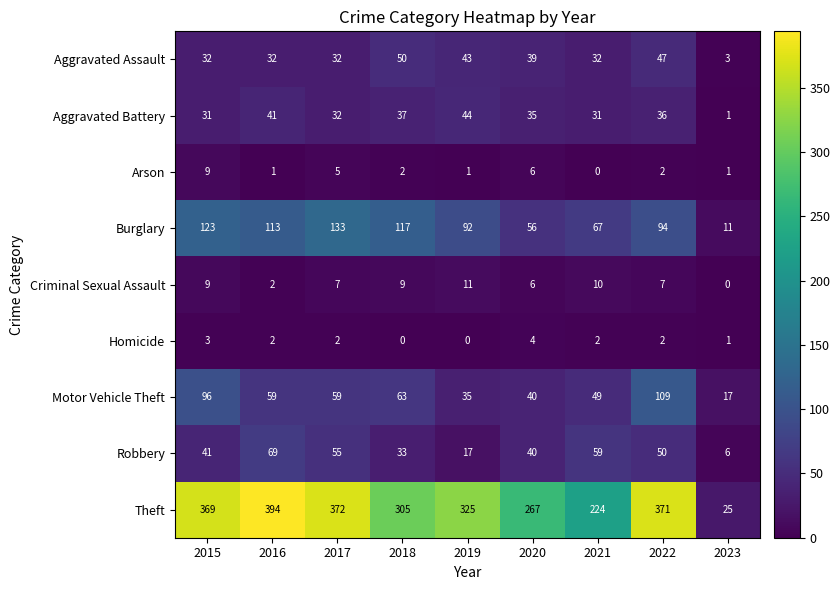

Rank the series by their maximum value, from highest to lowest.

Theft, Burglary, Motor Vehicle Theft, Robbery, Aggravated Assault, Aggravated Battery, Criminal Sexual Assault, Arson, Homicide